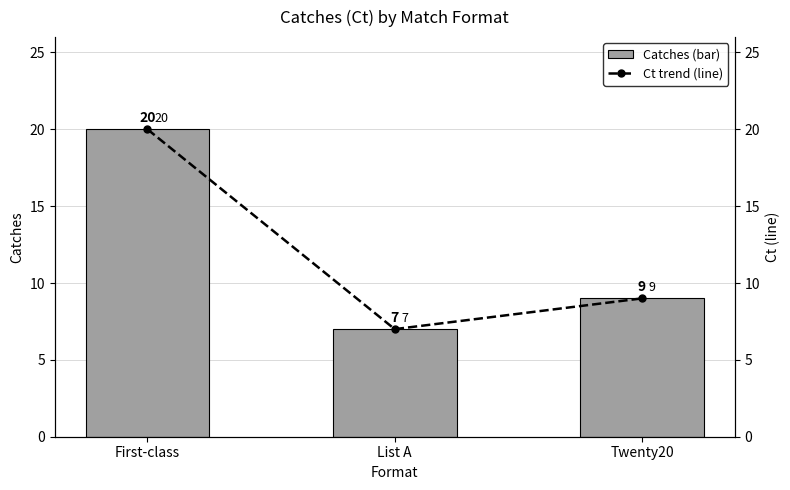

At which label does Ct (trend) reach its minimum?

List A